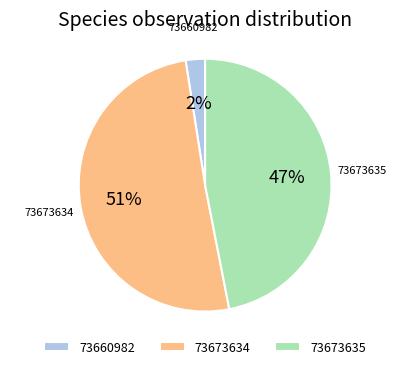

Which has a higher value, 73673634 or 73660982?

73673634